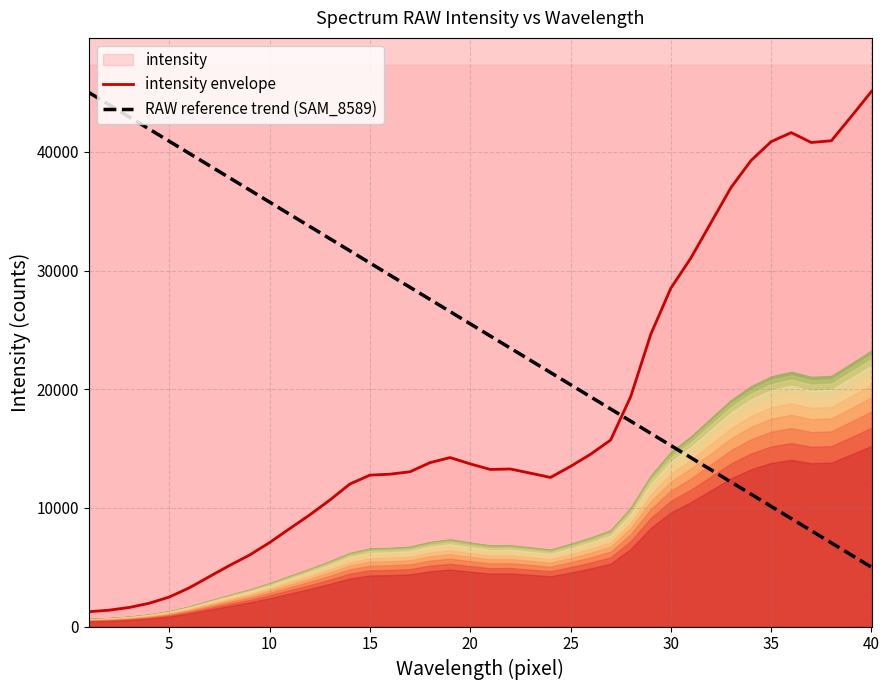

The intensity envelope series shows 21246.9 at 21. True or false?

False